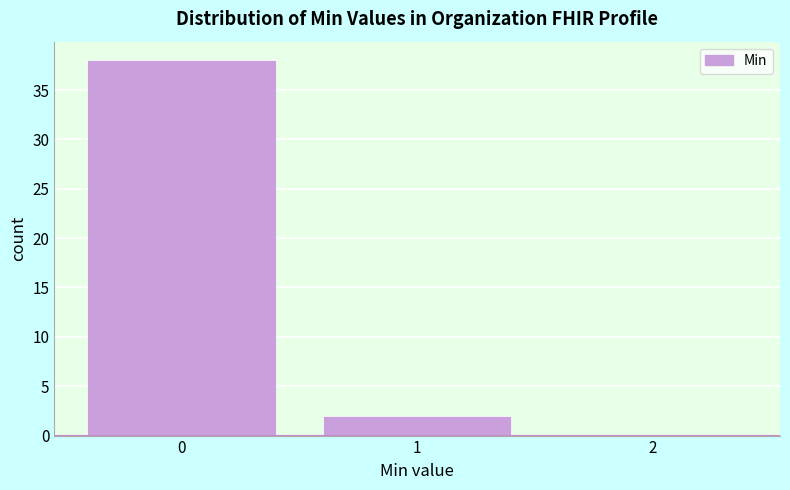

What is the height of the bar covering 0.5 to 1.5 on the x-axis? The values are not printed on the chart, so give them approximately, as read against the axis.

2